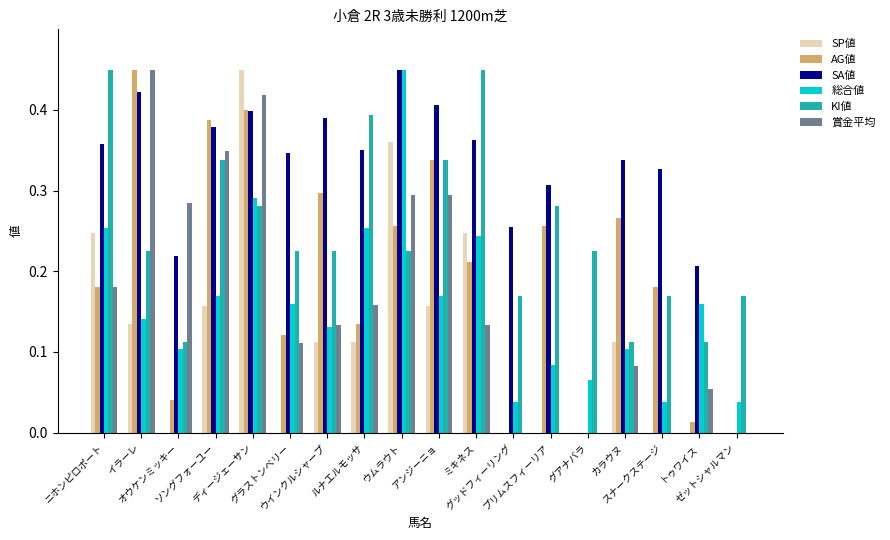

What is the sum of all SA値 values?

5.5